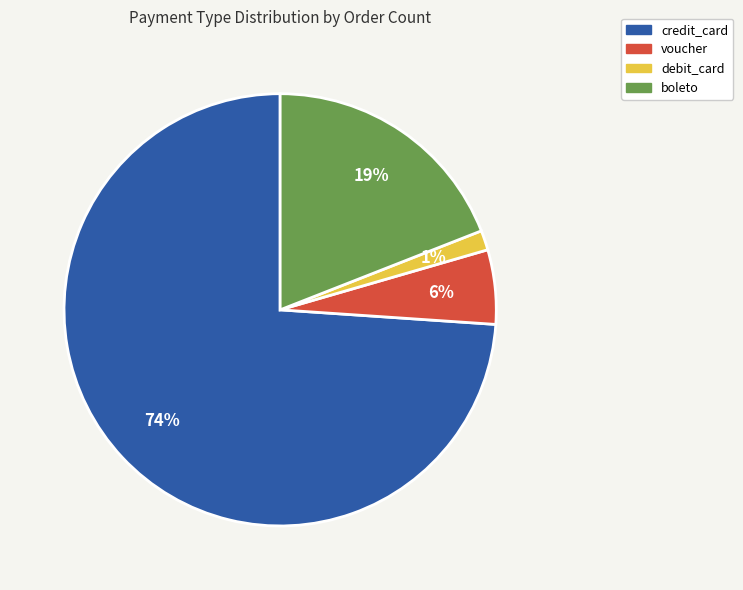

Count the number of slices in the pie.

4